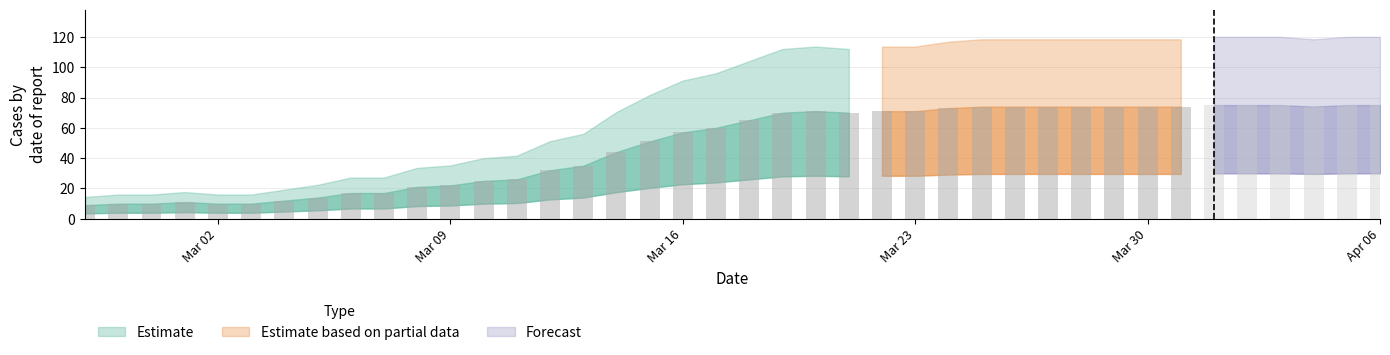

What is the average value?

49